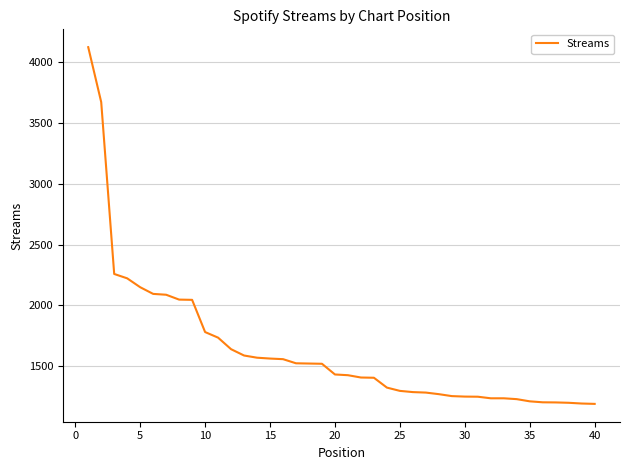

What is the greatest value displayed?

4125